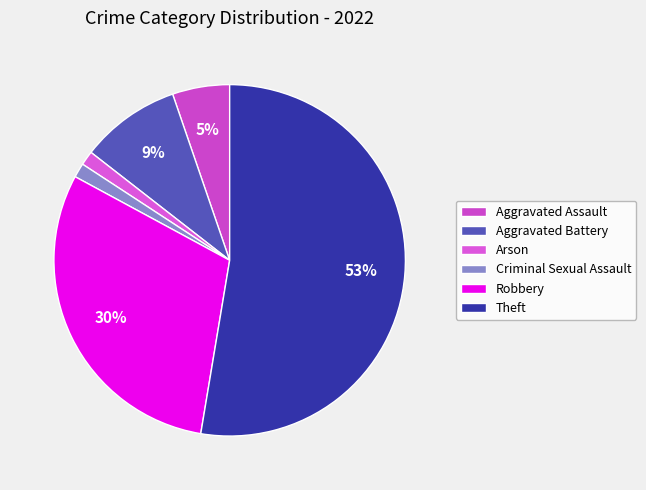

To the nearest percent, what is the combined percentage of Arson and Theft?

54%